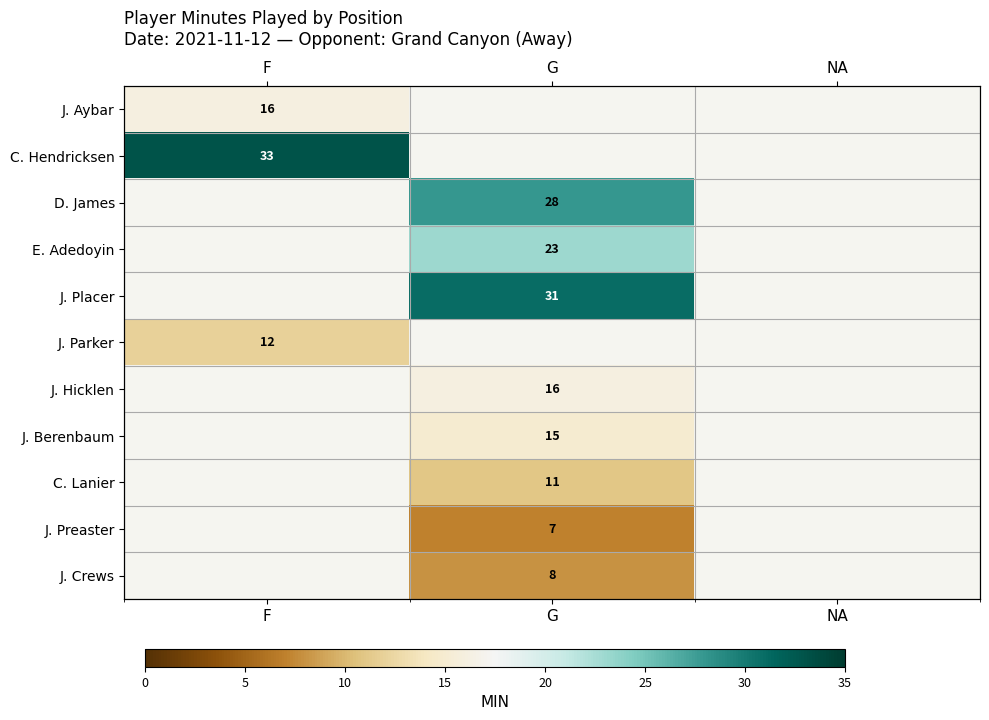

At how many categories does at least one series exceed 11?

2